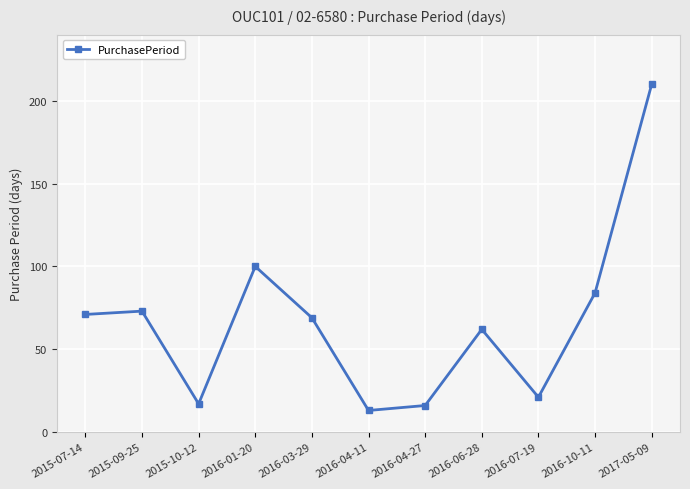

Which has a higher value, 2017-05-09 or 2015-10-12?

2017-05-09